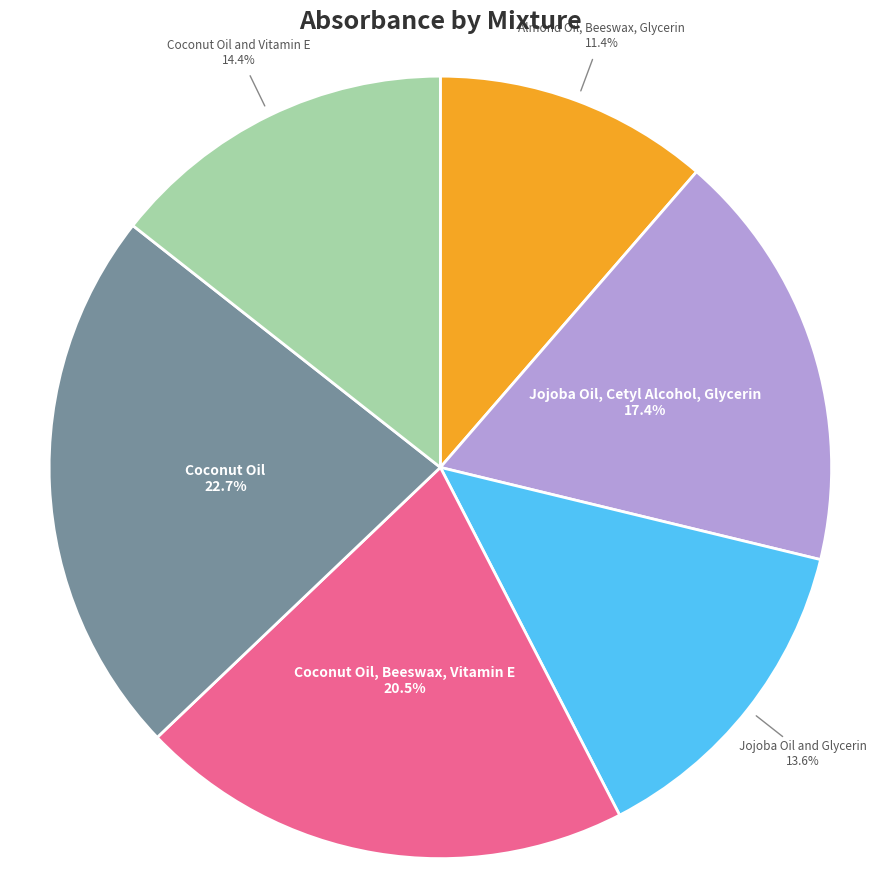

Is there any slice that represents more than half of the pie?

No